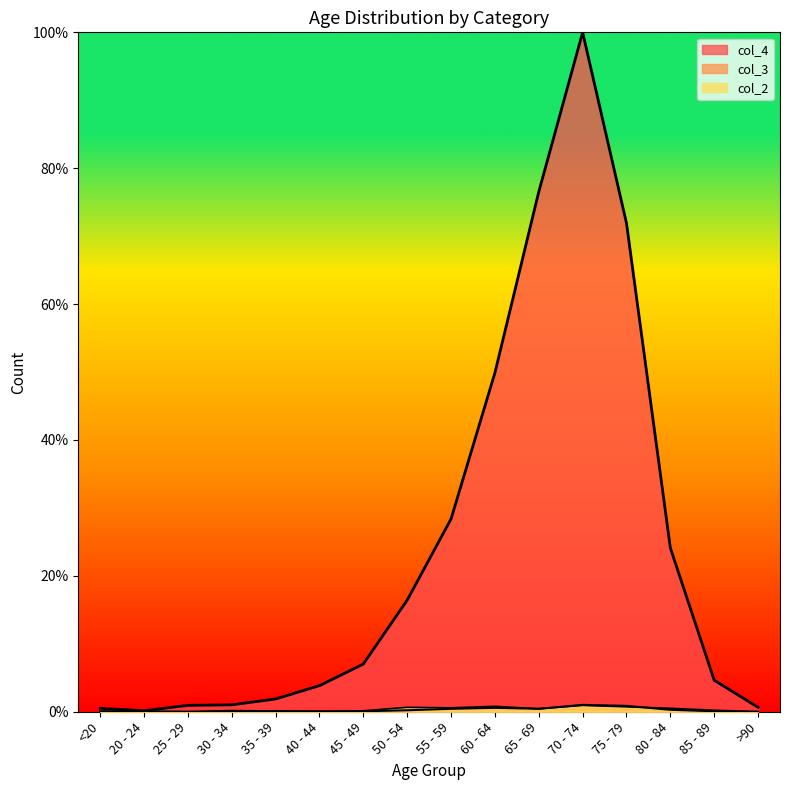

Rank the series at 40 - 44 from highest to lowest value.

col_4, col_3, col_2